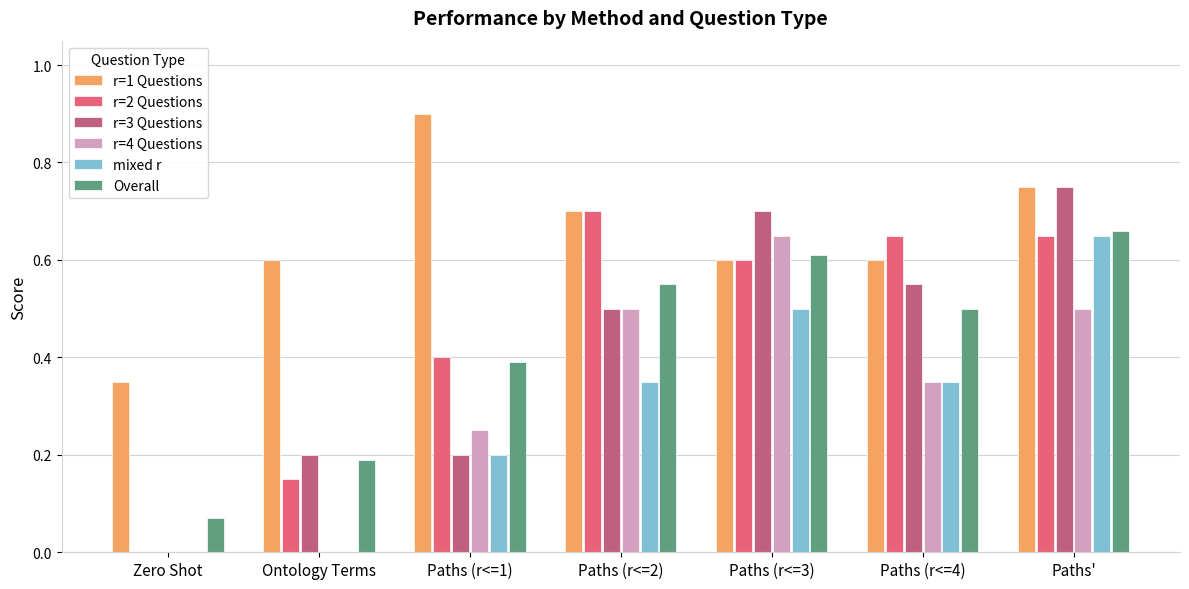

Which series changed the most between Zero Shot and Paths (r<=4)?

r=2 Questions